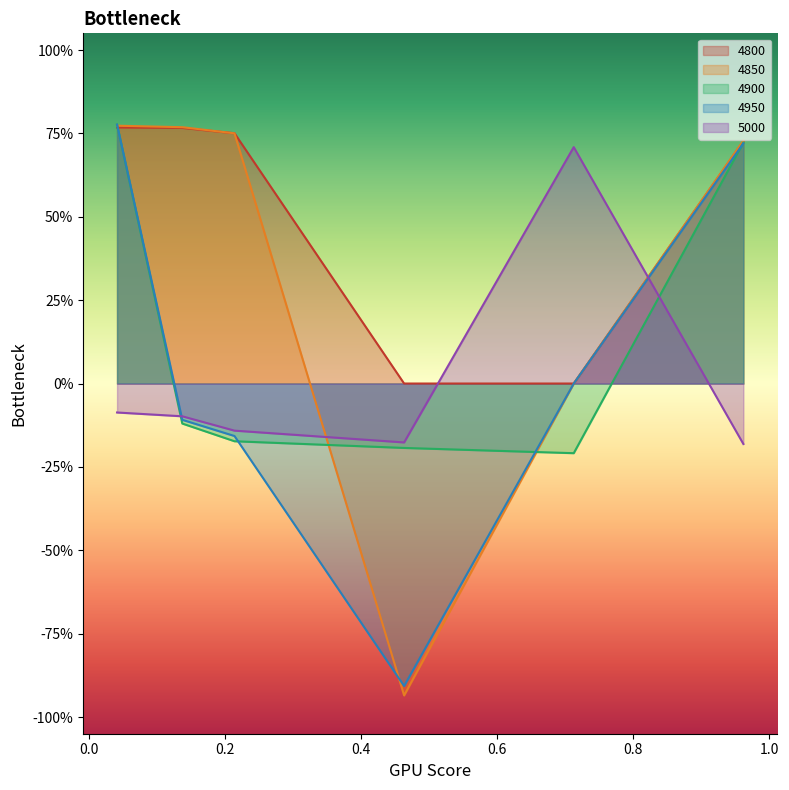

Does the chart display data point markers on the line(s)?

No